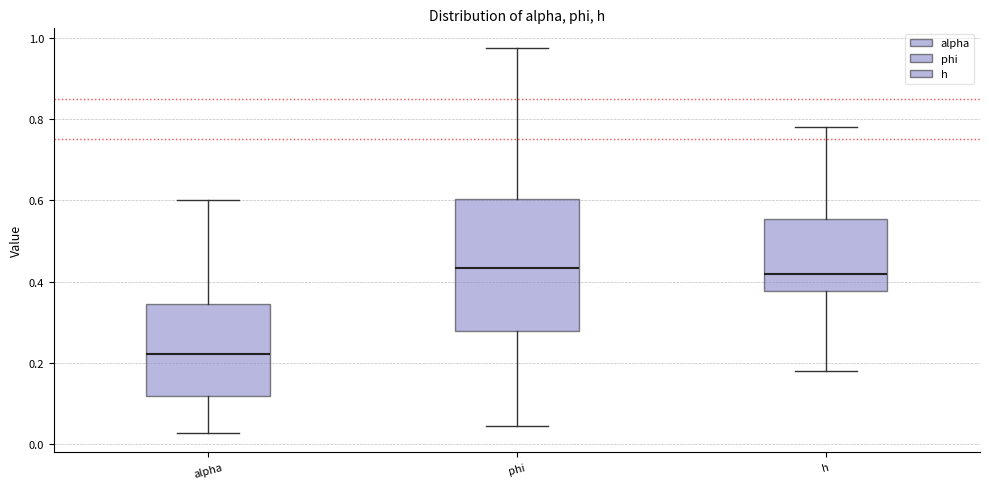

Reading left to right, read every box against the y-axis: the position of its median line, the range the box covers, and the ends of its whiskers. The values are not printed on the chart, so give them approximately, as read against the axis.

alpha: median 0.22, box 0.12 to 0.34, whiskers 0.02 to 0.60
phi: median 0.44, box 0.28 to 0.60, whiskers 0.04 to 0.98
h: median 0.42, box 0.38 to 0.56, whiskers 0.18 to 0.78